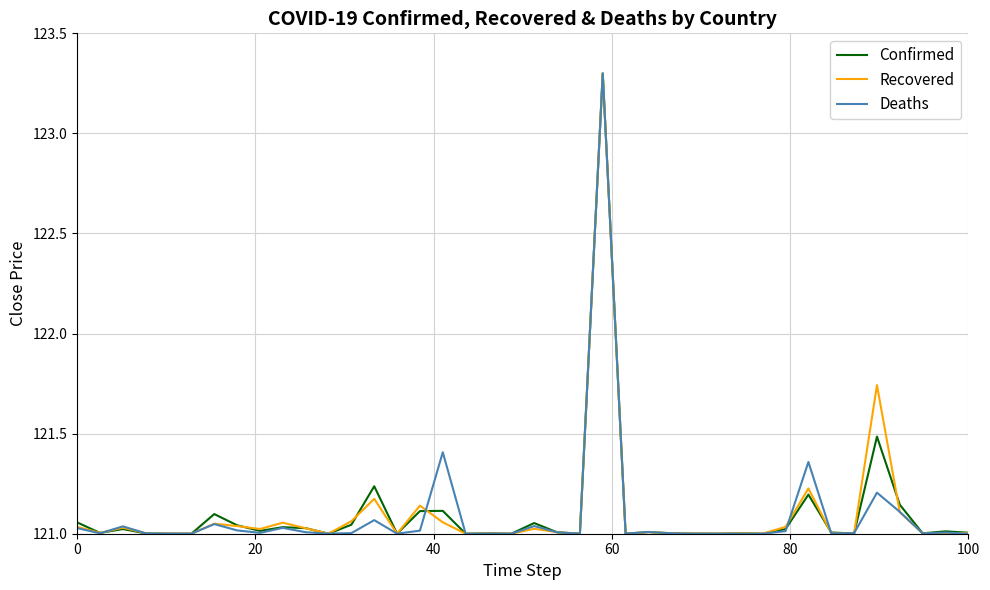

What is the greatest value displayed?

123.3